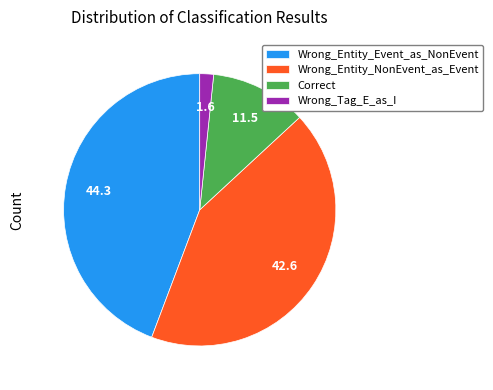

Is the sum of Wrong_Entity_NonEvent_as_Event and Wrong_Entity_Event_as_NonEvent greater than half?

Yes